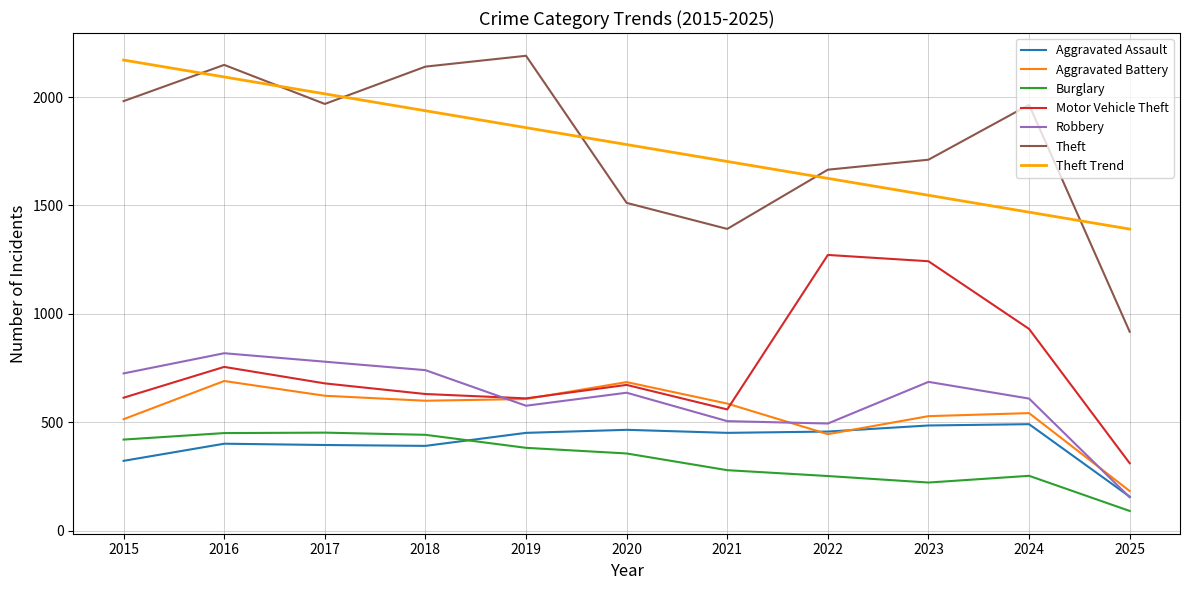

Which series has the largest range (max minus min)?

Theft